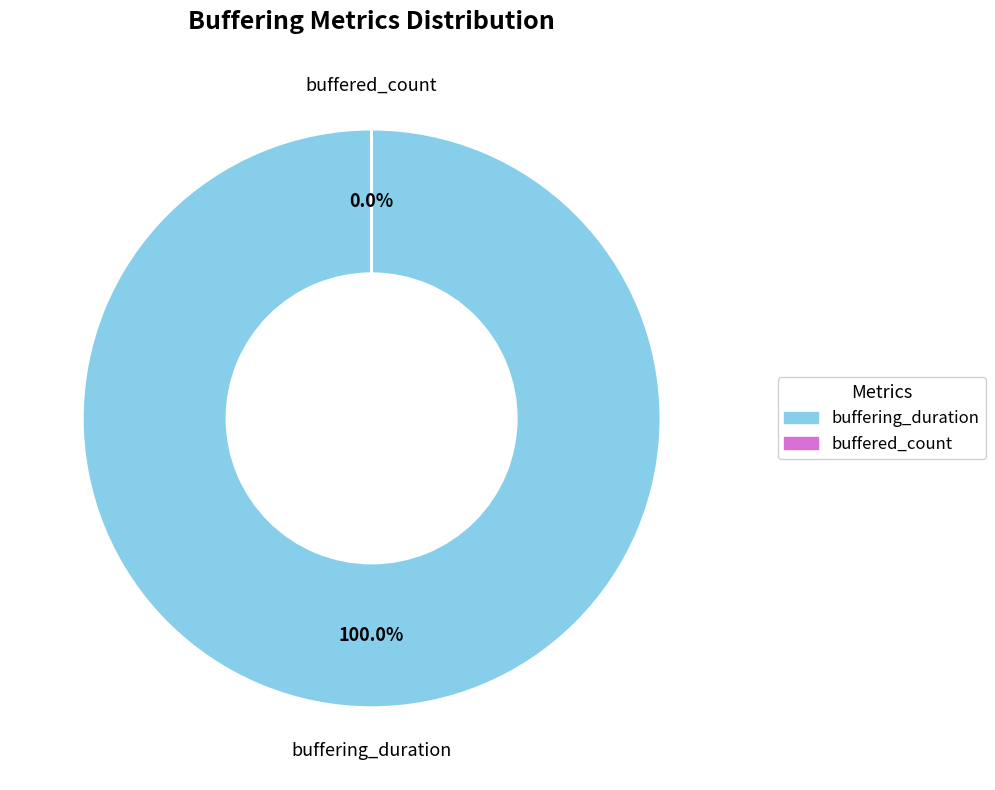

Does buffering_duration account for over 50% of the chart?

Yes